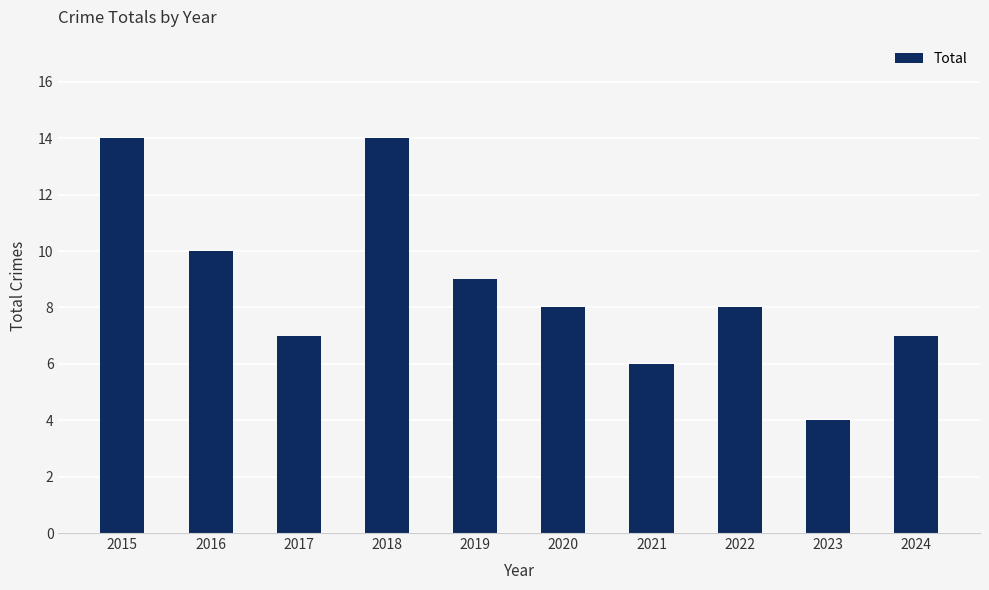

True or false: the data shows 6 at 2019.

False